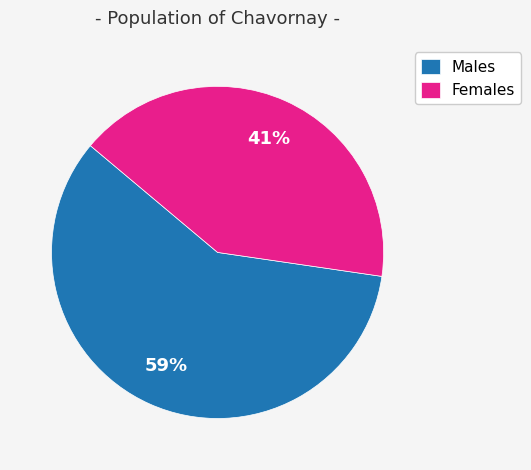

To the nearest percent, what is the difference between the largest and smallest slice percentages?

18%